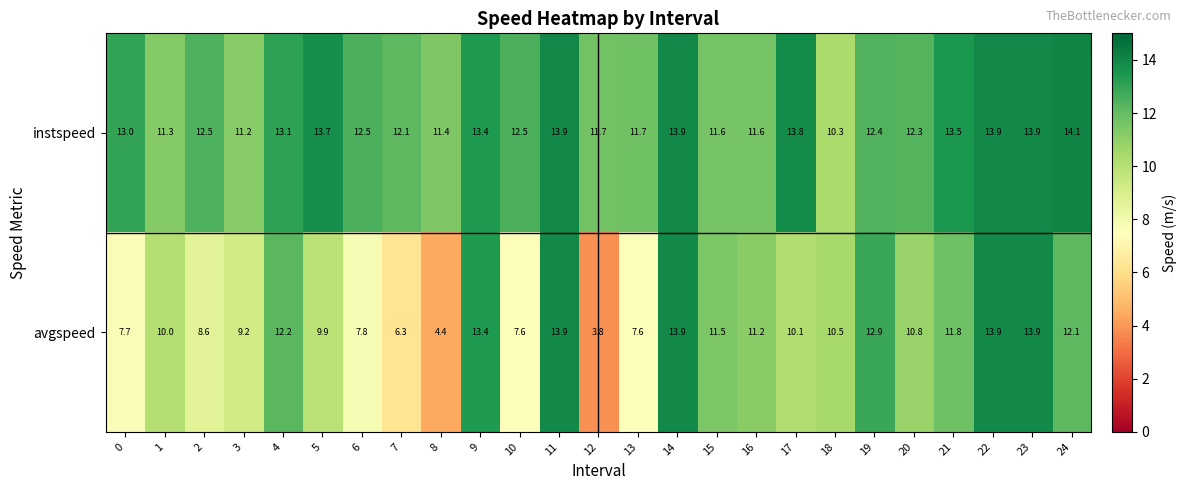

What is the difference between the second highest and second lowest values in the instspeed series?

2.7